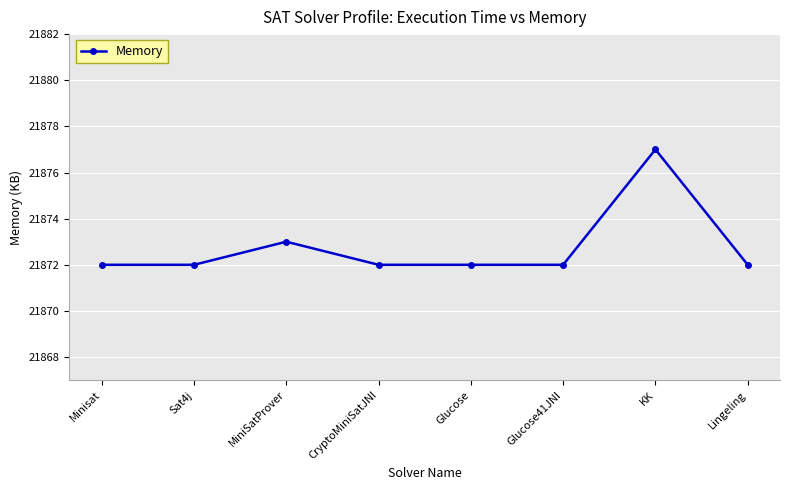

Where is the data nearest to the value 21874?

MiniSatProver